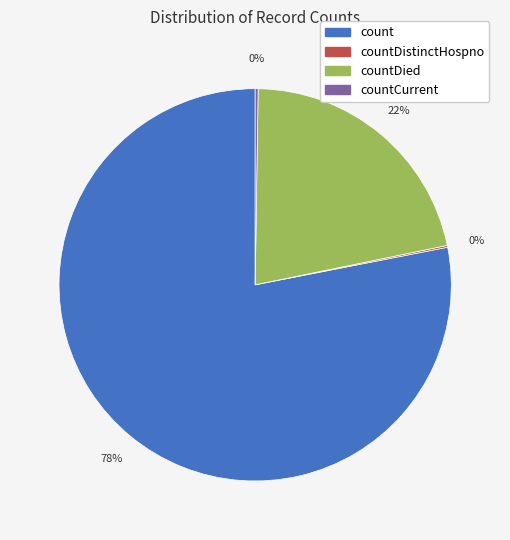

To the nearest percent, what is the average slice percentage?

25%